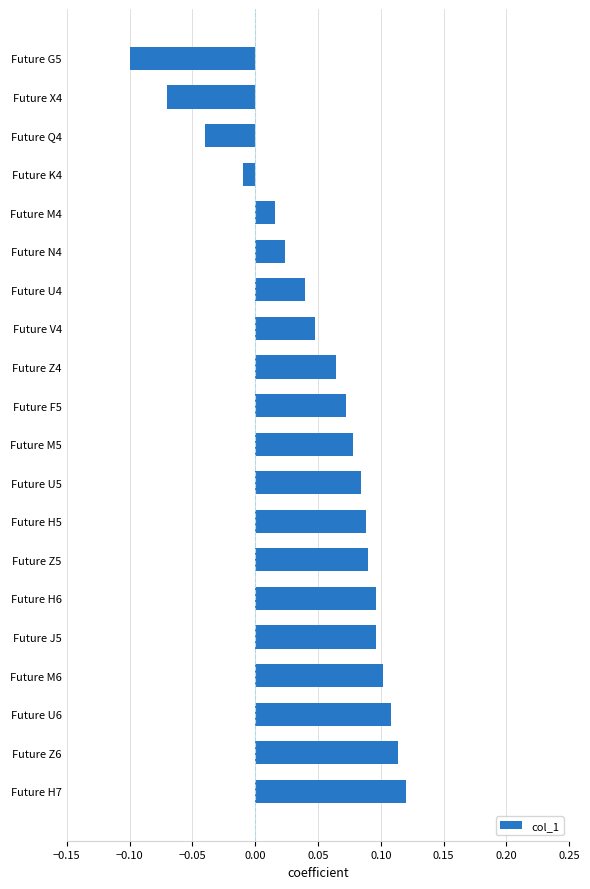

True or false: the data shows -0.2 at Future G5.

False